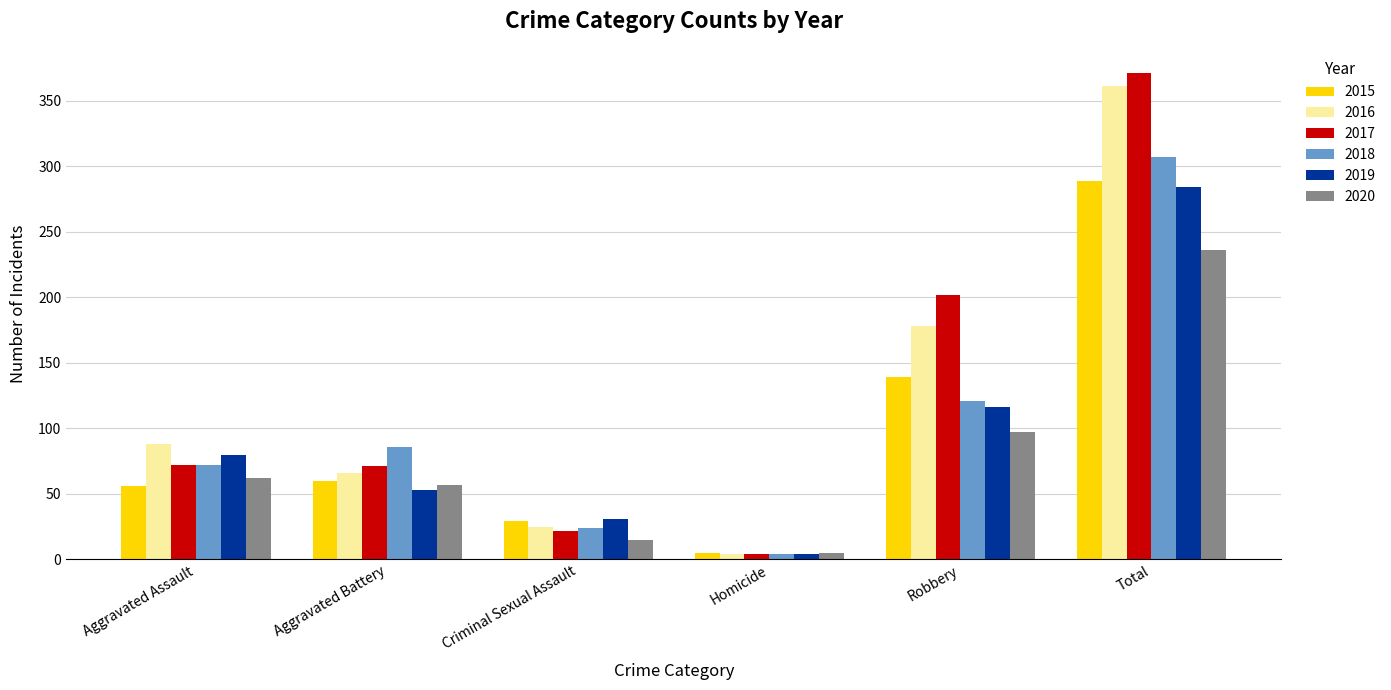

What is the sum of all 2020 values?

472